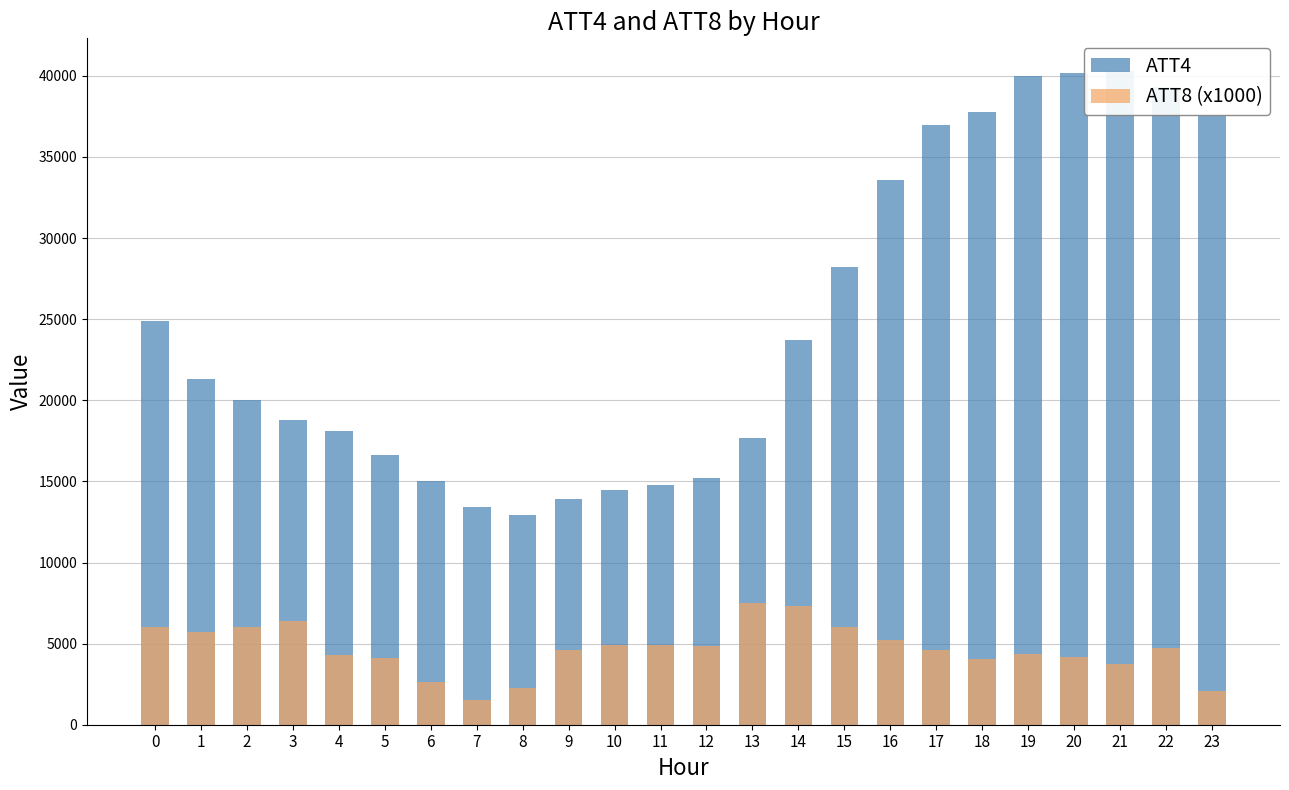

At which label does ATT8 (x1000) reach its minimum?

7